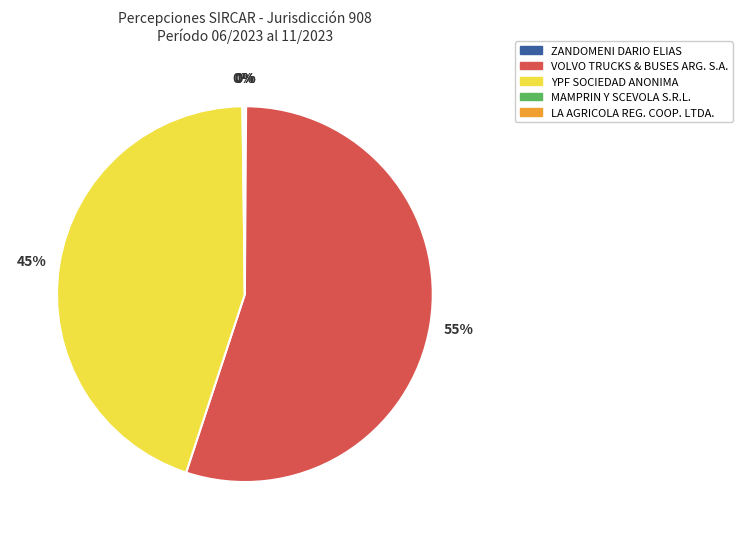

Is there a majority slice in this chart?

Yes